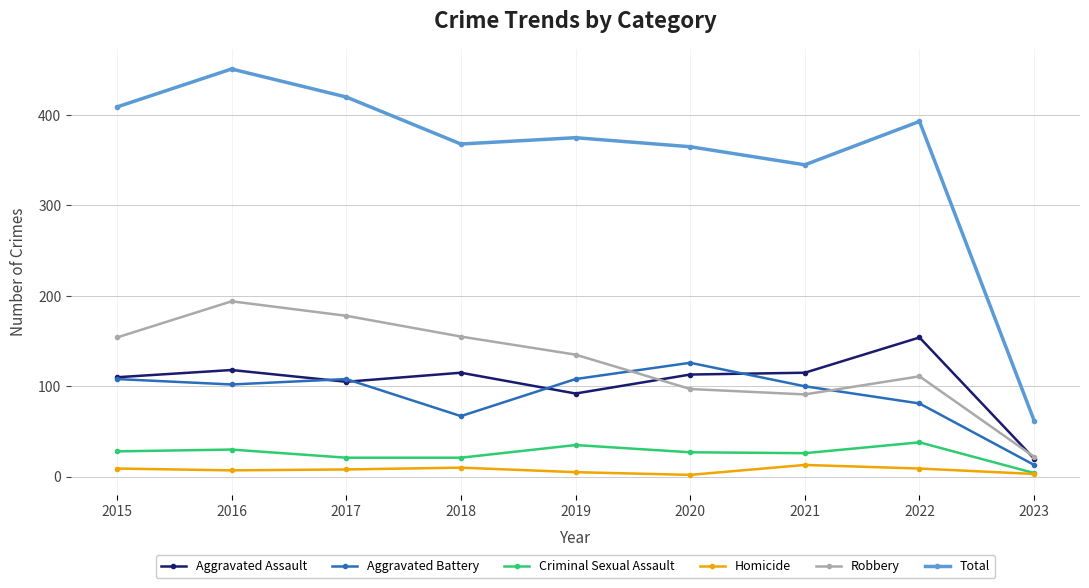

How many values in the Robbery series are below 135?

4